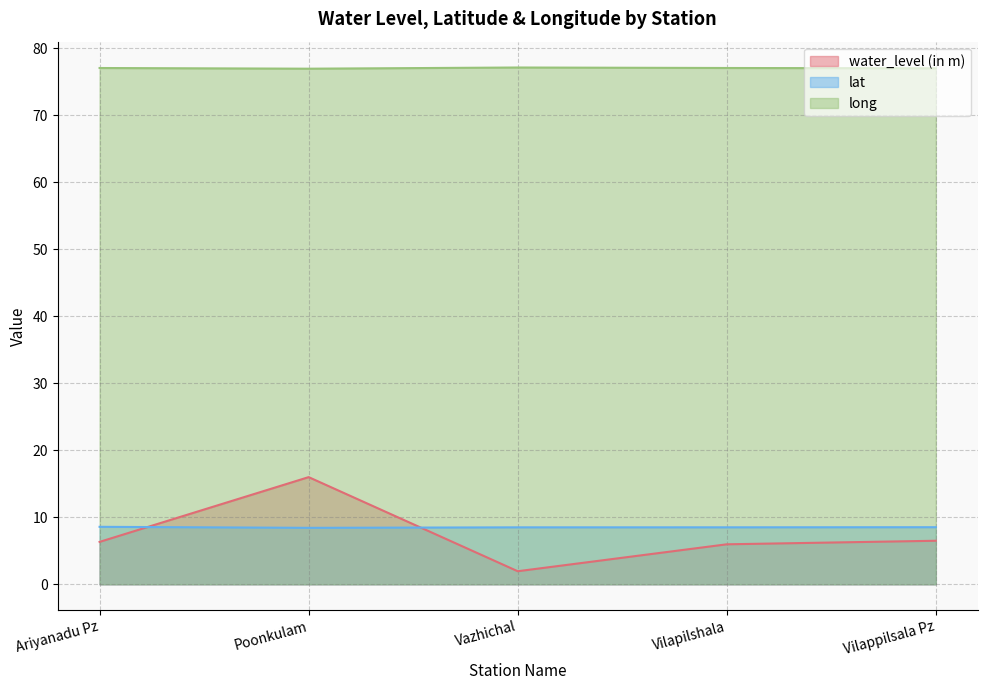

What is the sum of the lat values at Ariyanadu Pz and Poonkulam?

17.0